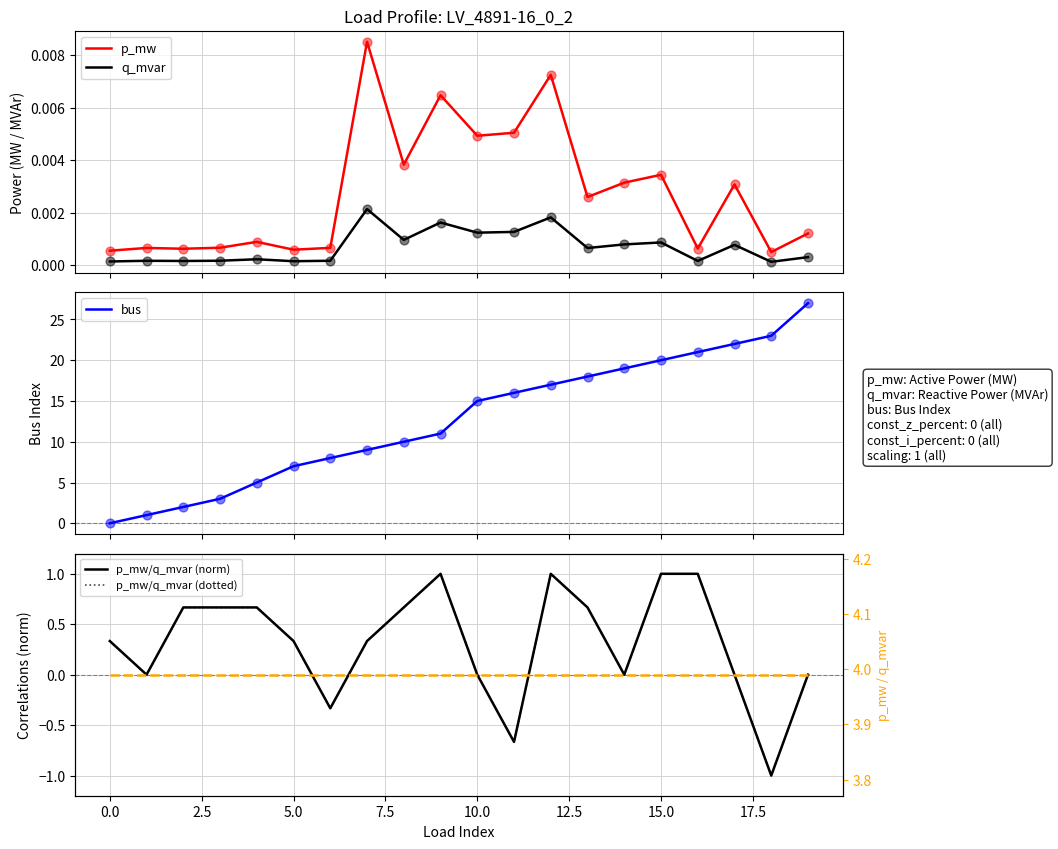

At how many categories does at least one series exceed 18?

6